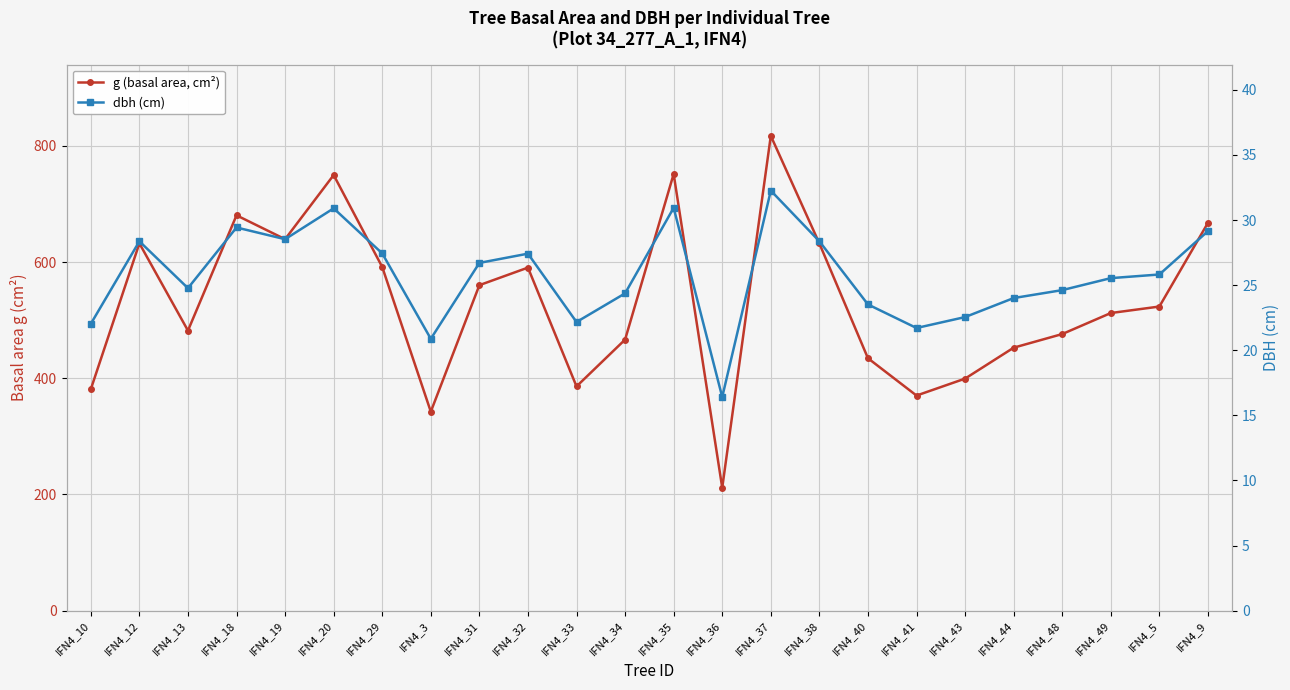

Reading left to right, list all the values displayed in this chart.

g (basal area, cm²): 381.1	632.2	482.1	680.5	639.4	749.8	591.5	342.5	560.3	590.5	386.0	466.6	751.7	211.5	817.3	632.1	434.5	370.3	399.4	452.7	476.1	512.3	523.5	667.5
dbh (cm): 22.0	28.4	24.8	29.4	28.5	30.9	27.4	20.9	26.7	27.4	22.2	24.4	30.9	16.4	32.3	28.4	23.5	21.7	22.6	24.0	24.6	25.5	25.8	29.1